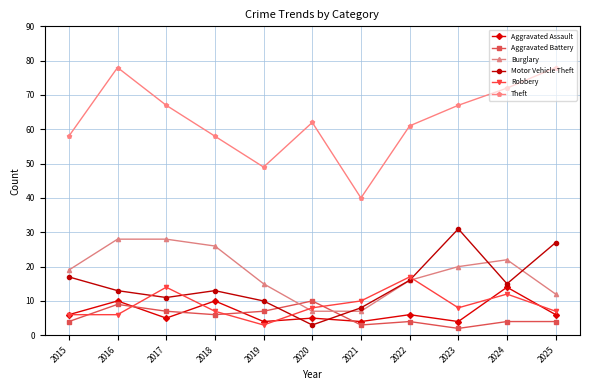

At how many categories does at least one series exceed 24?

11